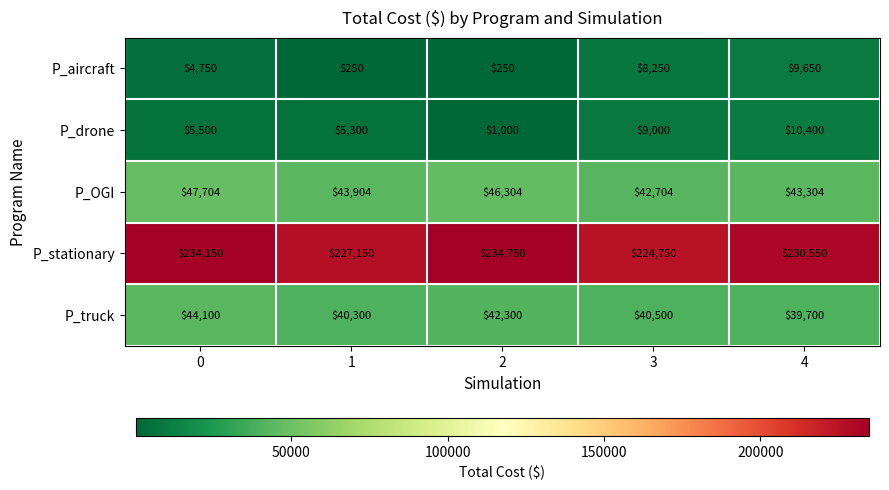

What is the average value of the P_truck series?

41380